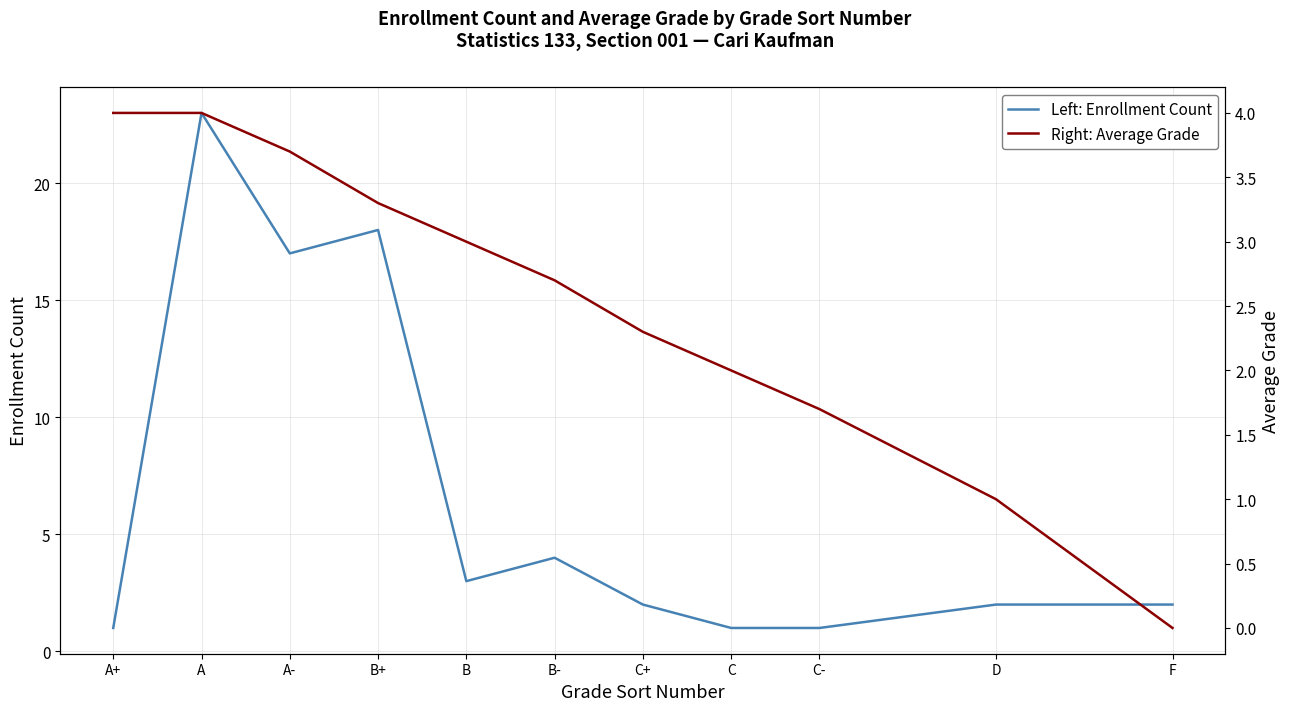

At which label does Right: Average Grade first exceed 2?

A+